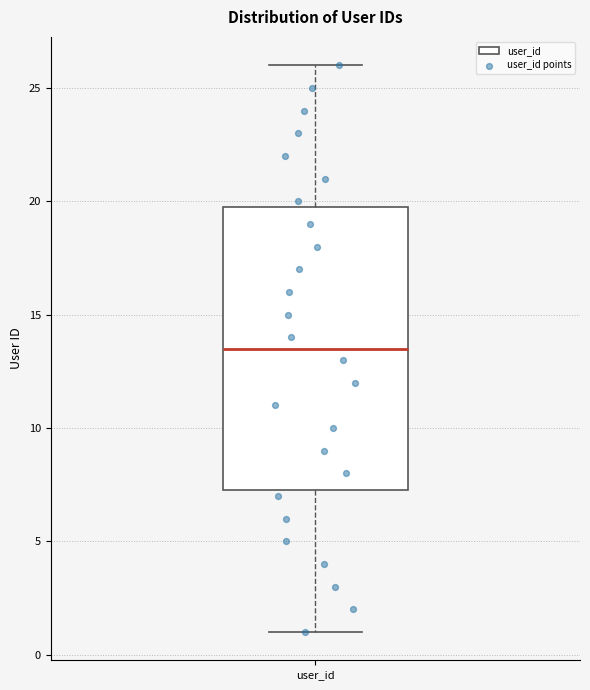

Where does the lower whisker of the box for user_id end on the y-axis? The values are not printed on the chart, so give them approximately, as read against the axis.

1.0